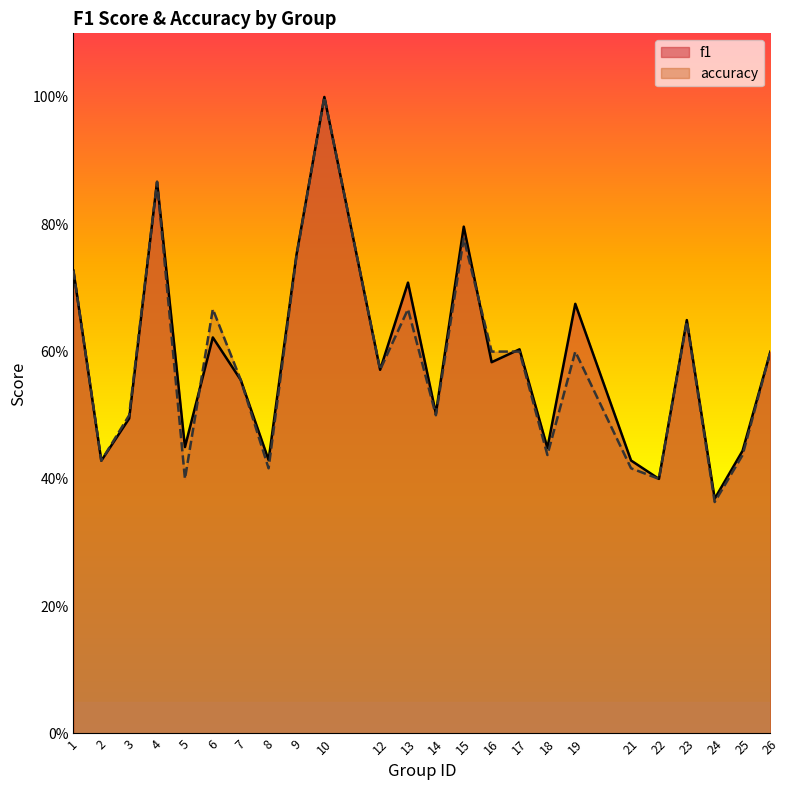

List the series in order of their peak value, lowest first.

f1, accuracy